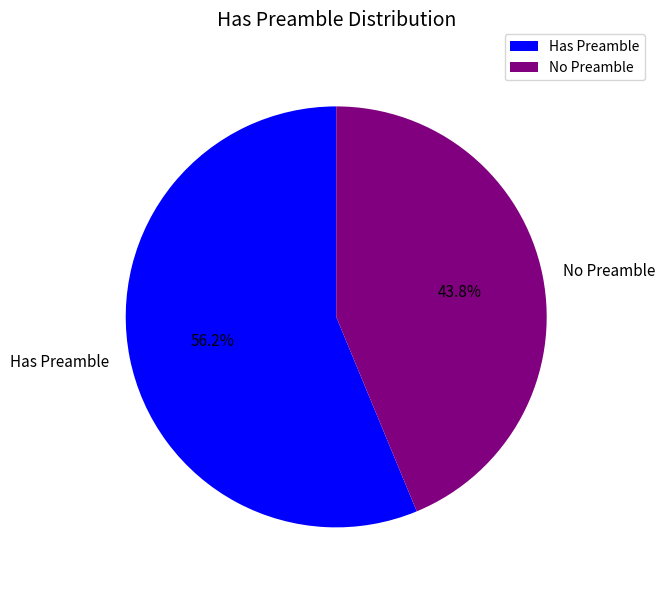

Does any single category account for the majority?

Yes